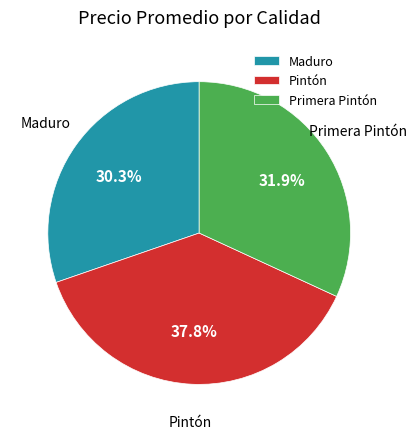

Between Pintón and Primera Pintón, which is larger?

Pintón